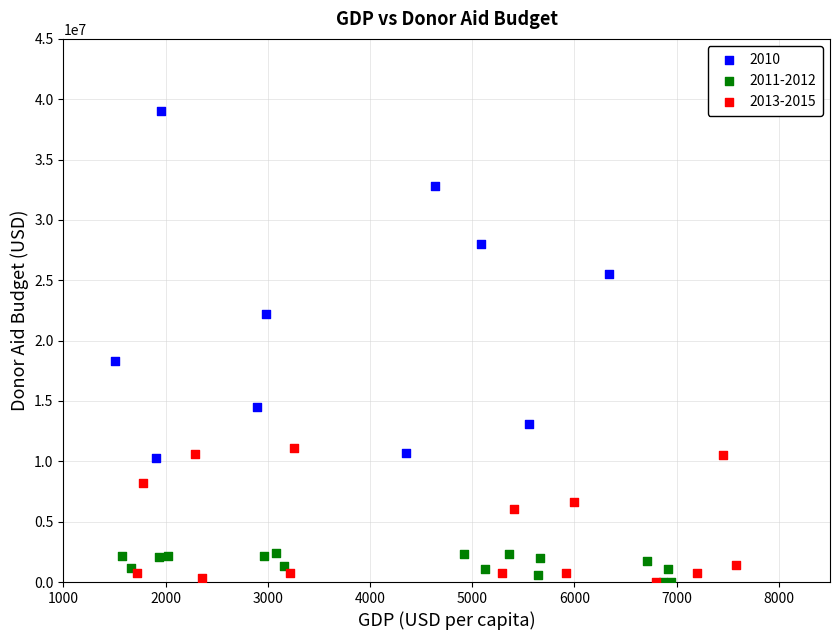

Which series reaches the maximum Y coordinate?

2010